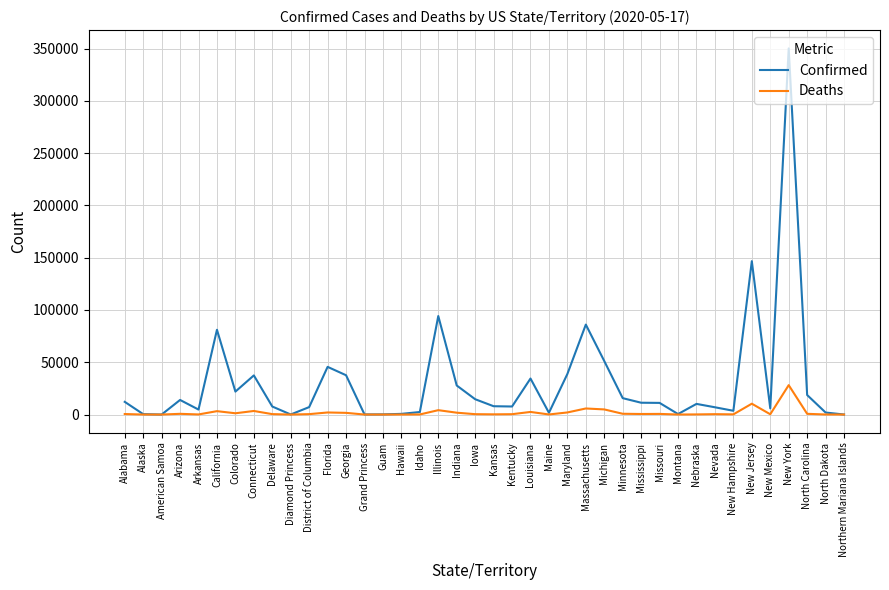

Rank the series by their average value, from lowest to highest.

Deaths, Confirmed